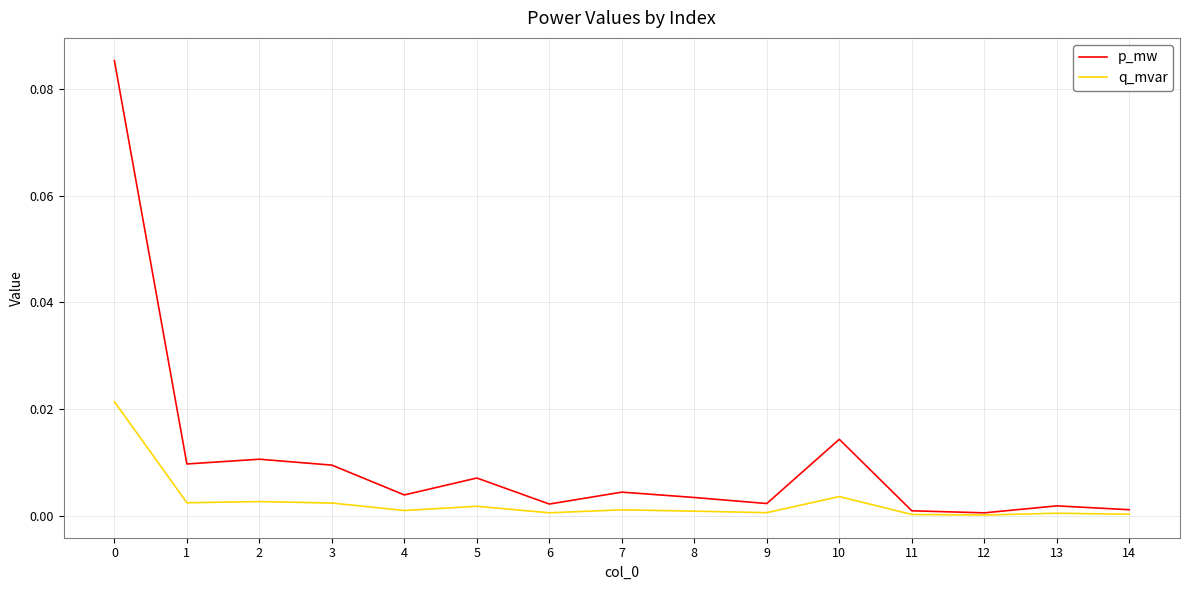

True or false: q_mvar has a value of 0.0 at 2.

True